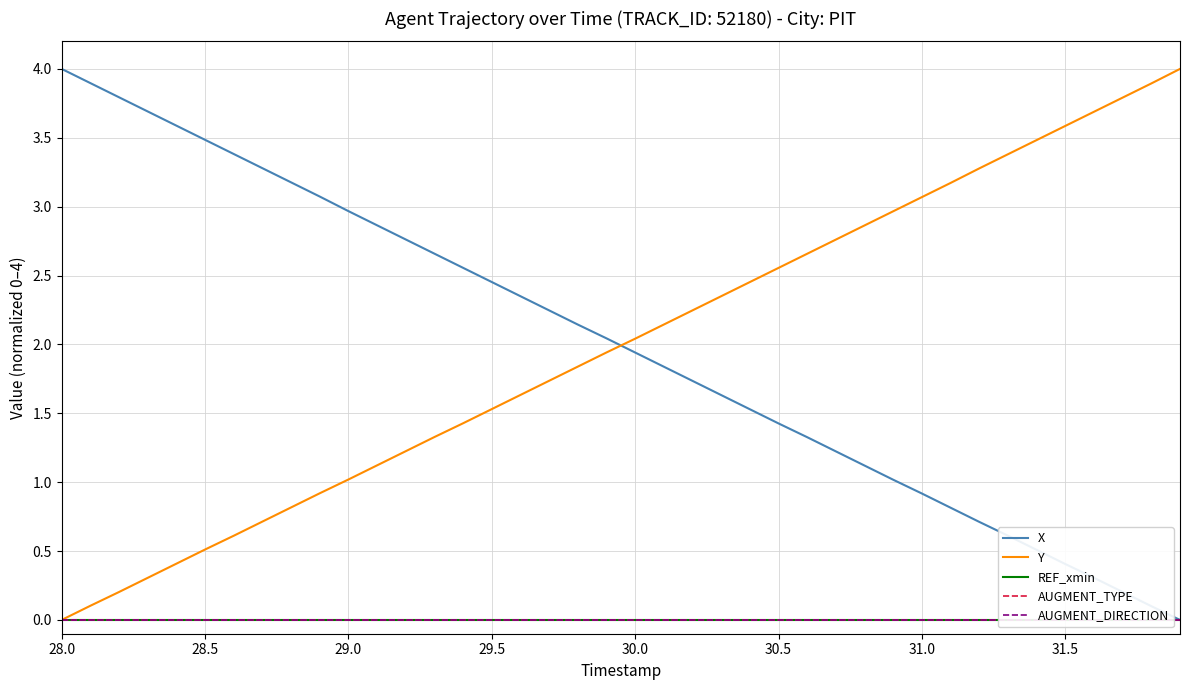

Which category has the highest value in the X series?

28.0